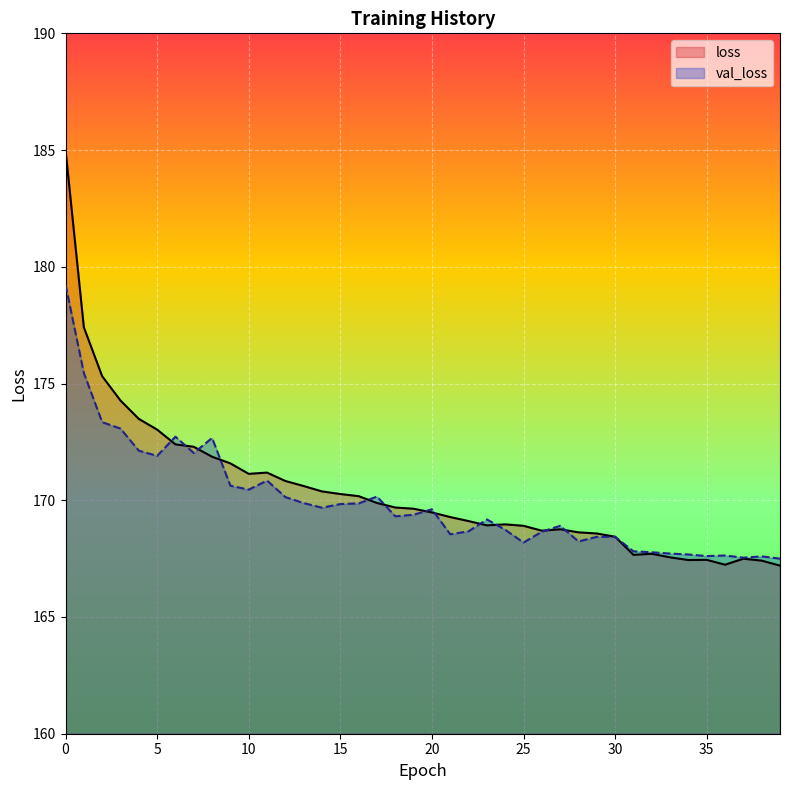

The val_loss series shows 168.4 at 30. True or false?

True